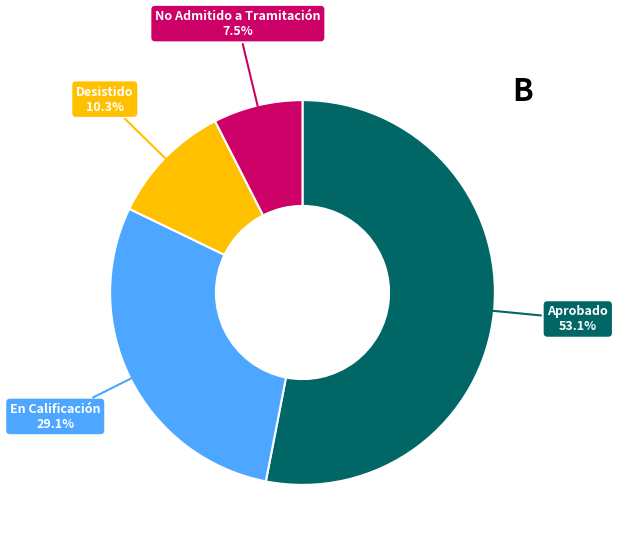

What percentage is the Desistido slice, to the nearest percent?

10%